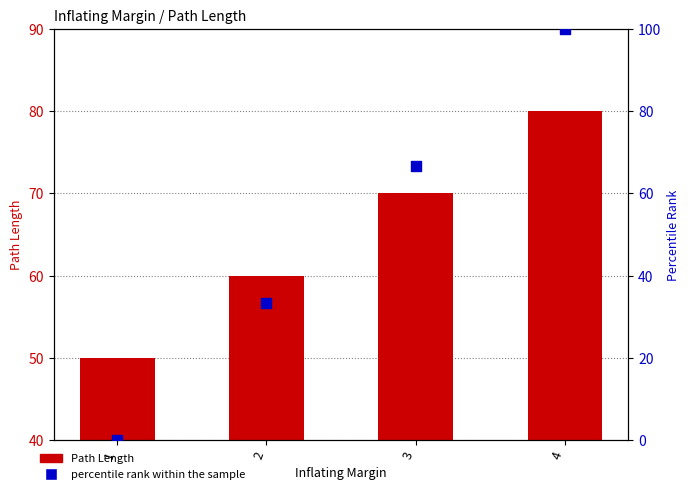

At which category is the sum across all series the highest?

4